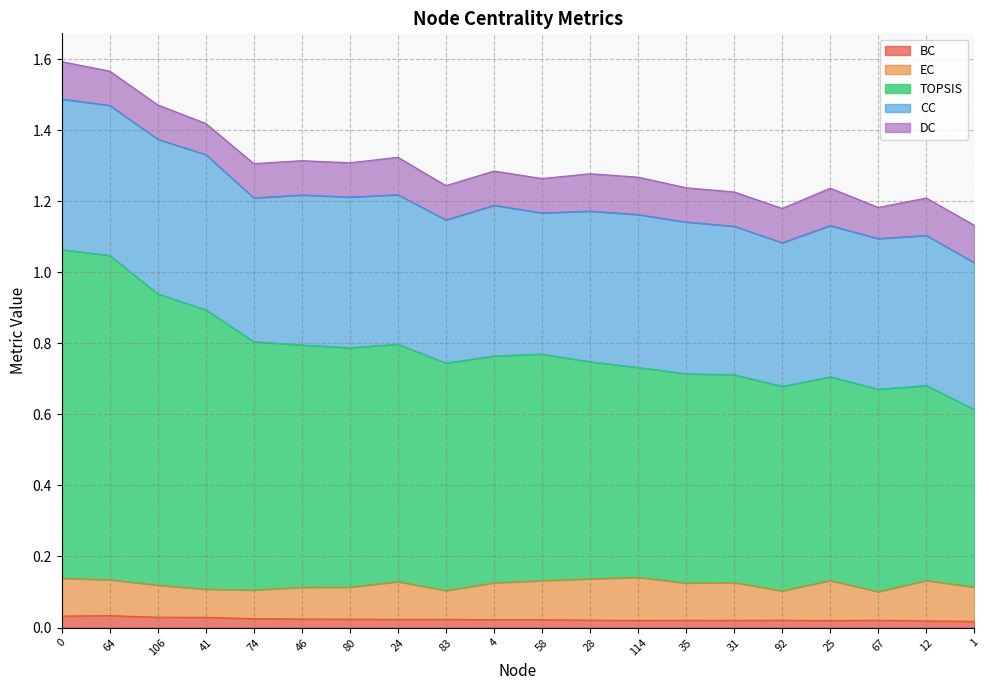

True or false: BC and TOPSIS intersect in this chart.

False